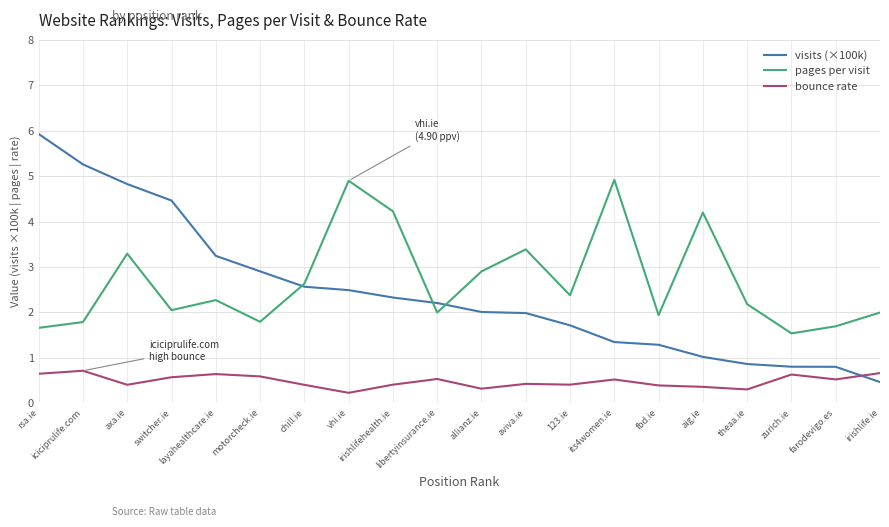

What is the difference between the visits (×100k) values at theaa.ie and aviva.ie?

1.1